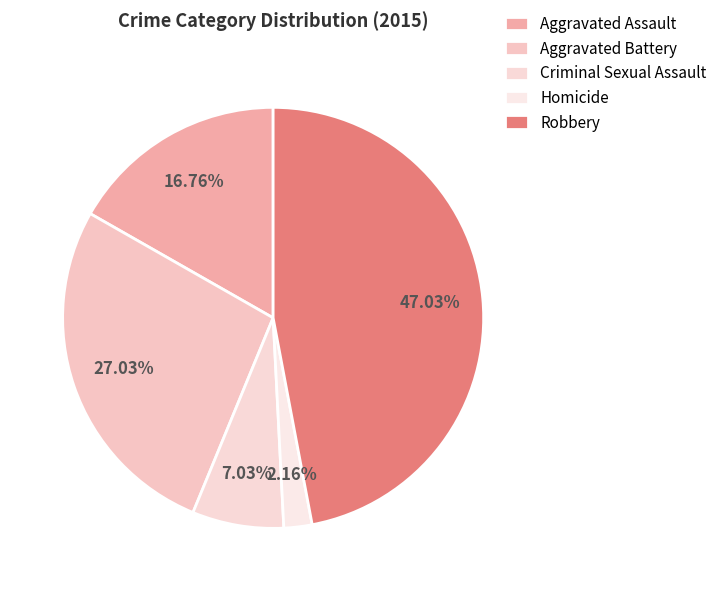

To the nearest percent, what is the difference between the largest and smallest slice percentages?

45%